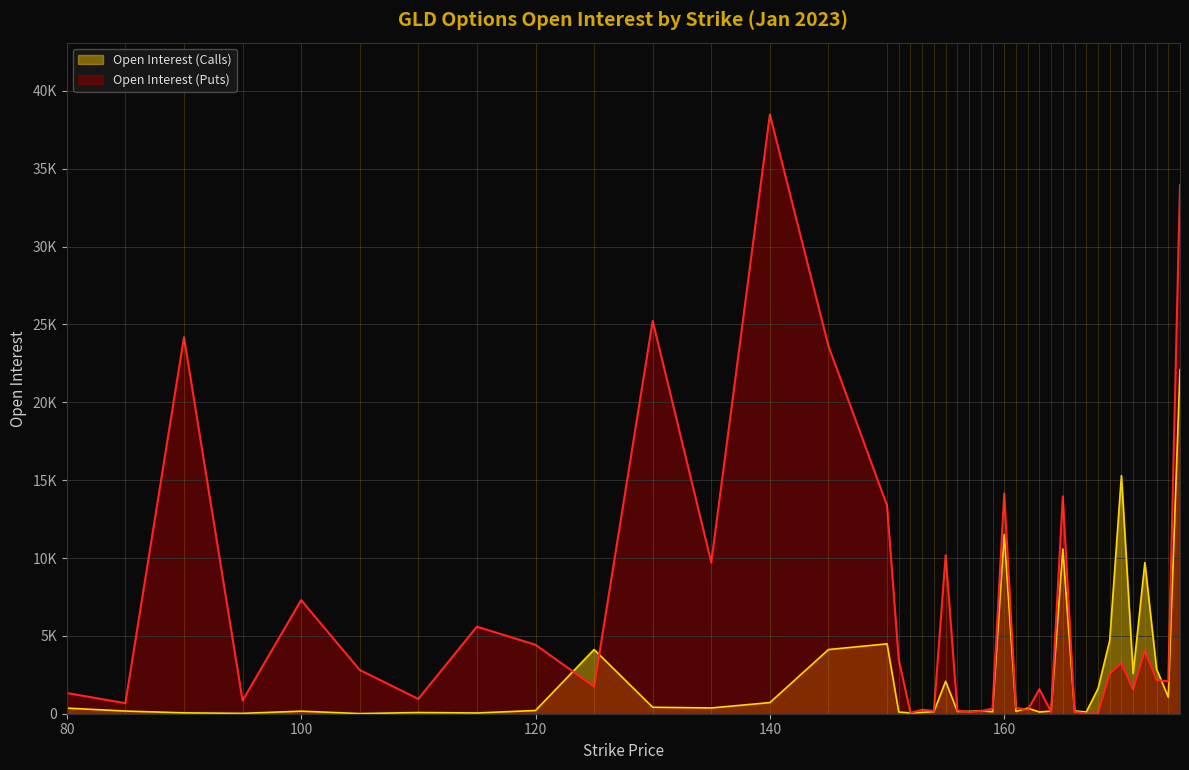

Which series changed the most between 150 and 175?

Open Interest (Puts)